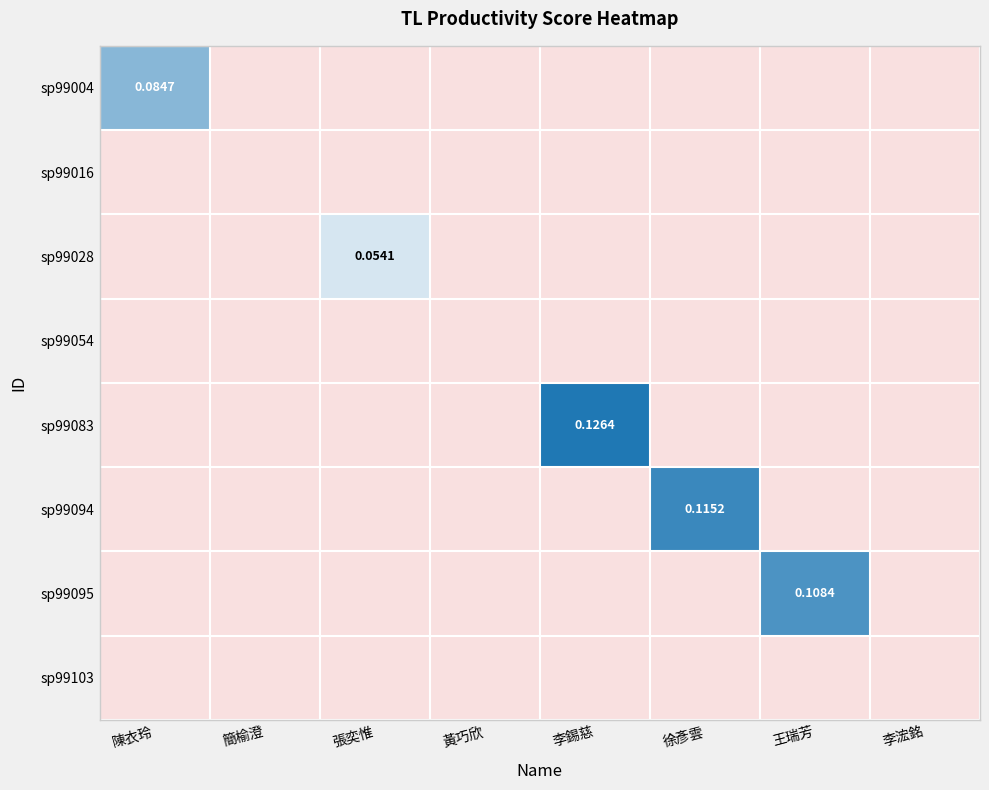

Which series changed the most between 張奕惟 and 李浤銘?

sp99028